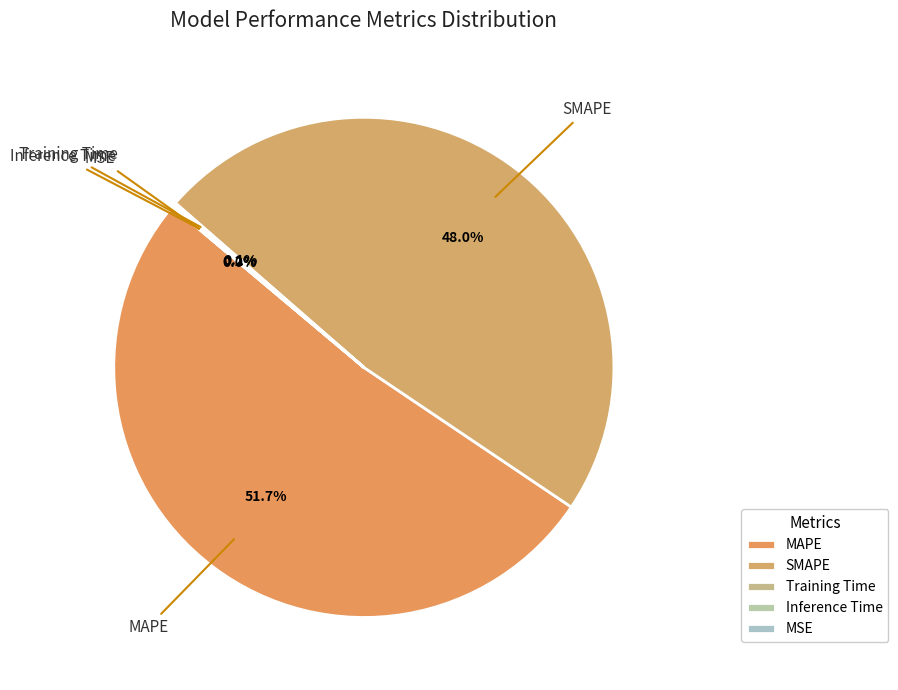

Which slice is the largest?

MAPE